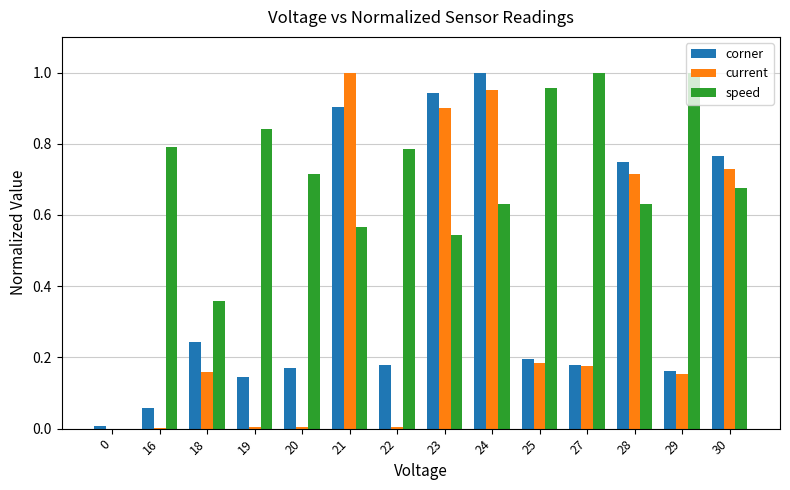

Is the value of current at 29 greater than the value of speed at 24?

No